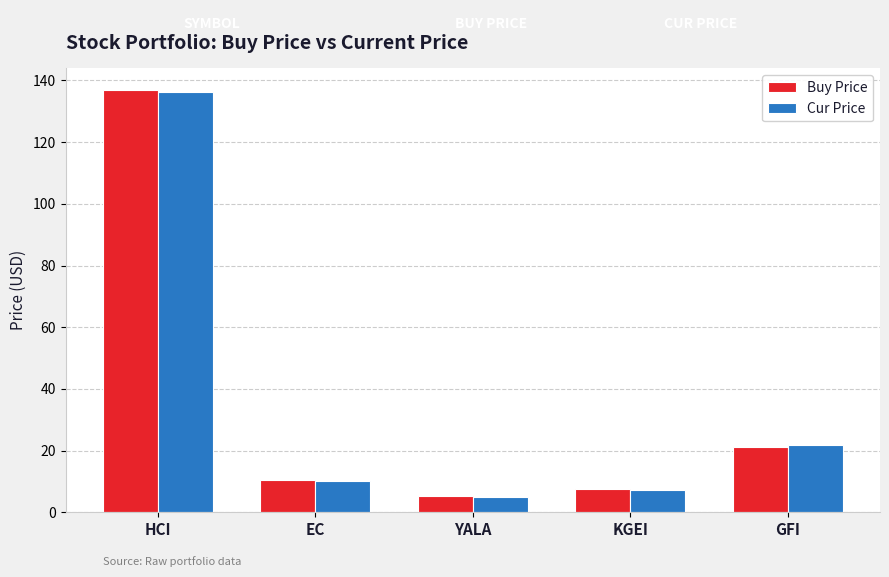

Is it true that Buy Price equals 29.2 at GFI?

False